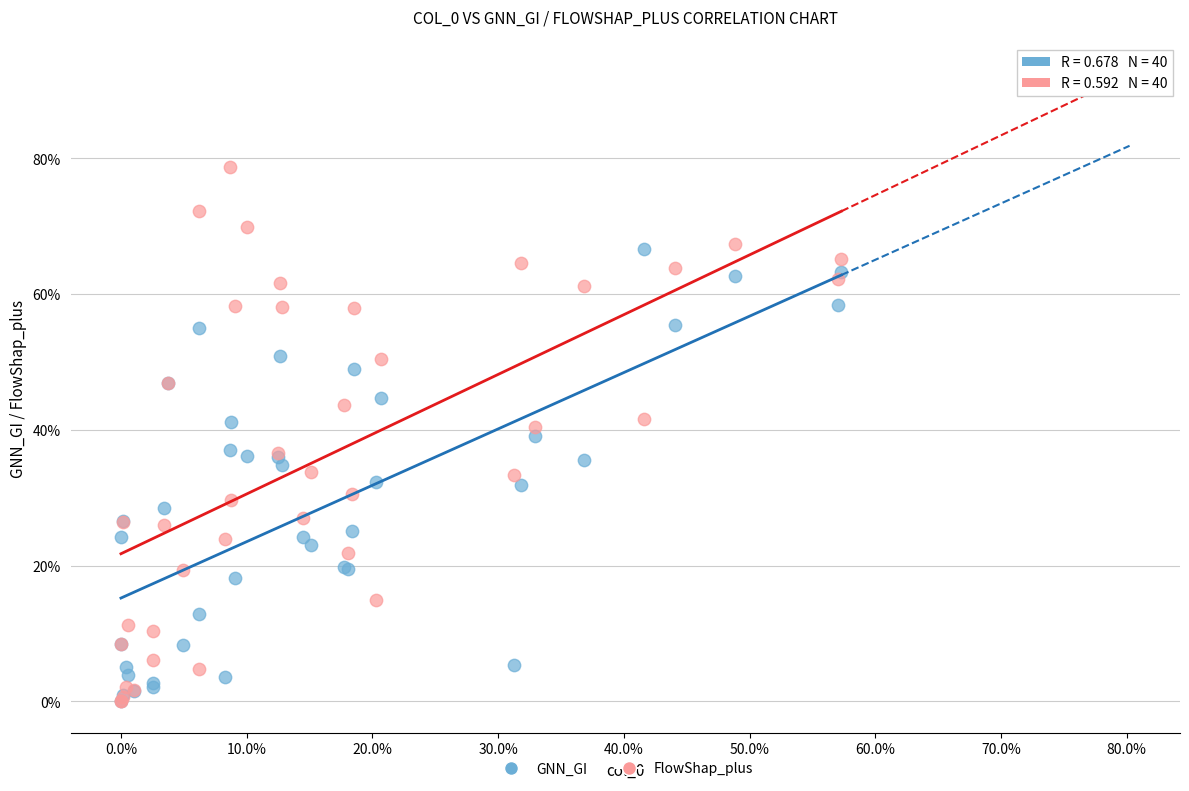

Which series has the largest Y range (max minus min)?

FlowShap_plus